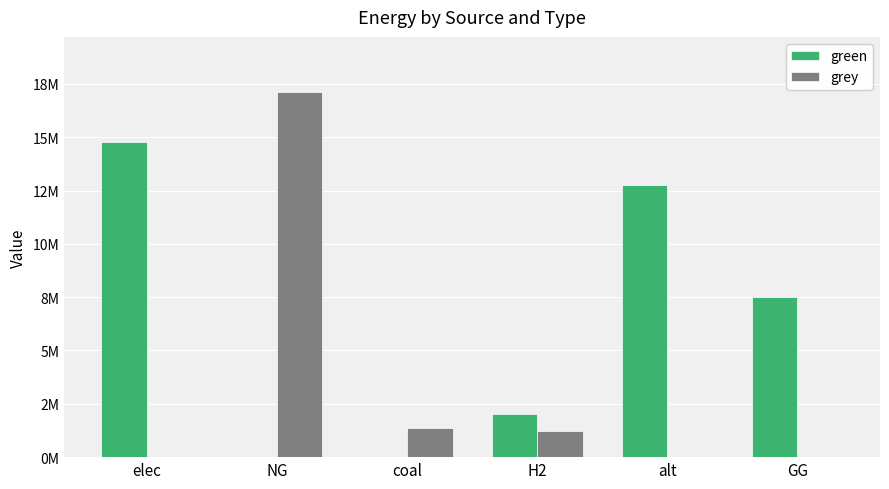

What are all the series names shown in the legend?

green, grey